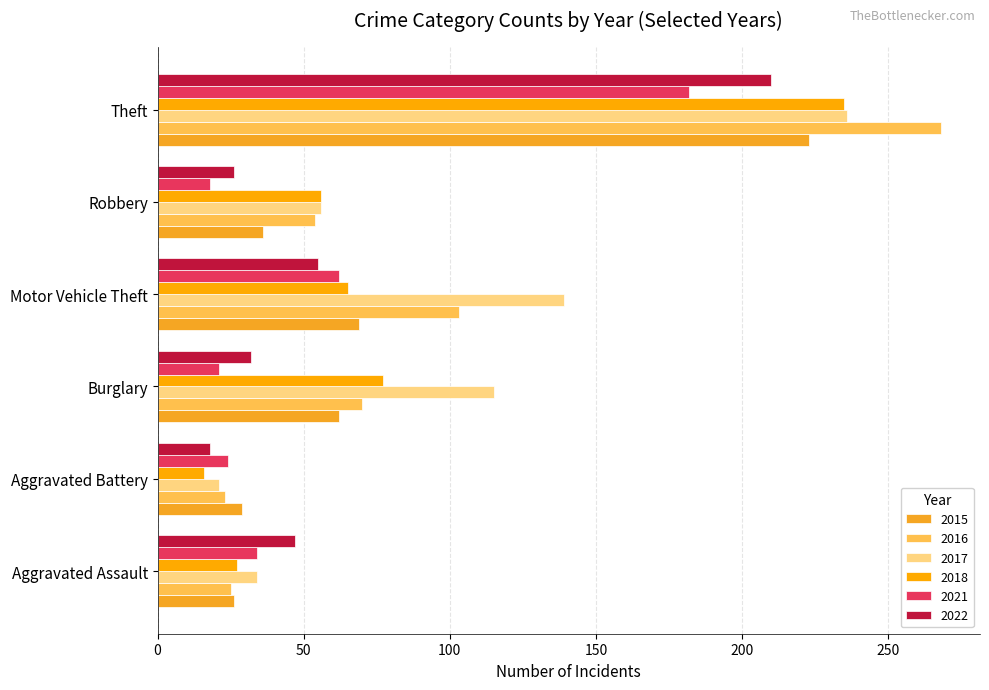

Which series has the largest total across all categories?

2017